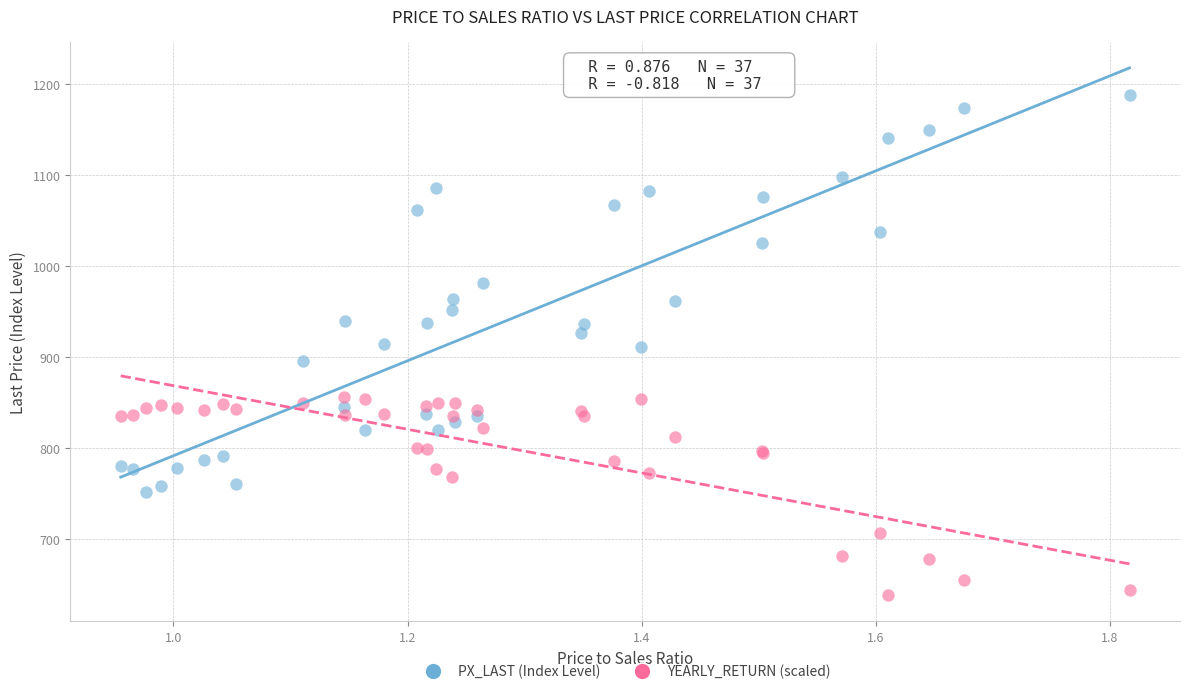

Which series has the largest Y range (max minus min)?

PX_LAST (Index Level)